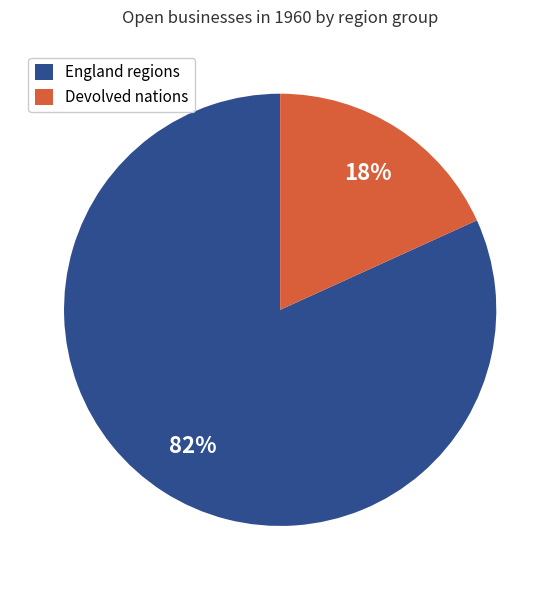

To the nearest percent, what is the average slice percentage?

50%